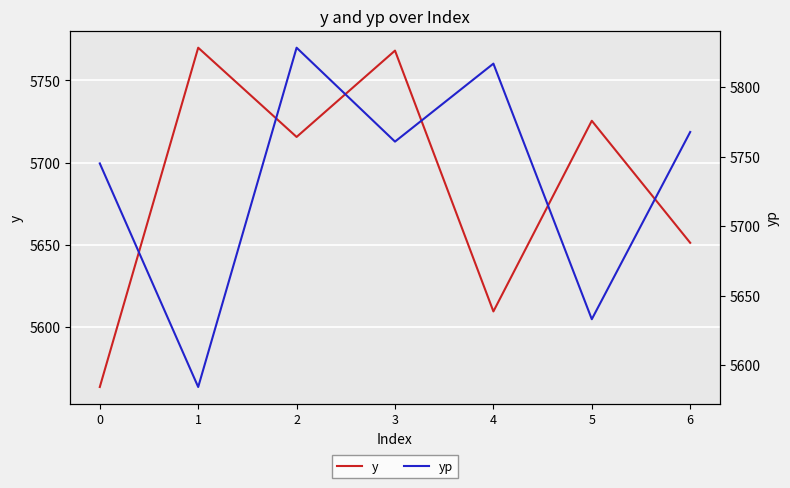

At 4, list the series in order from smallest to largest.

y, yp